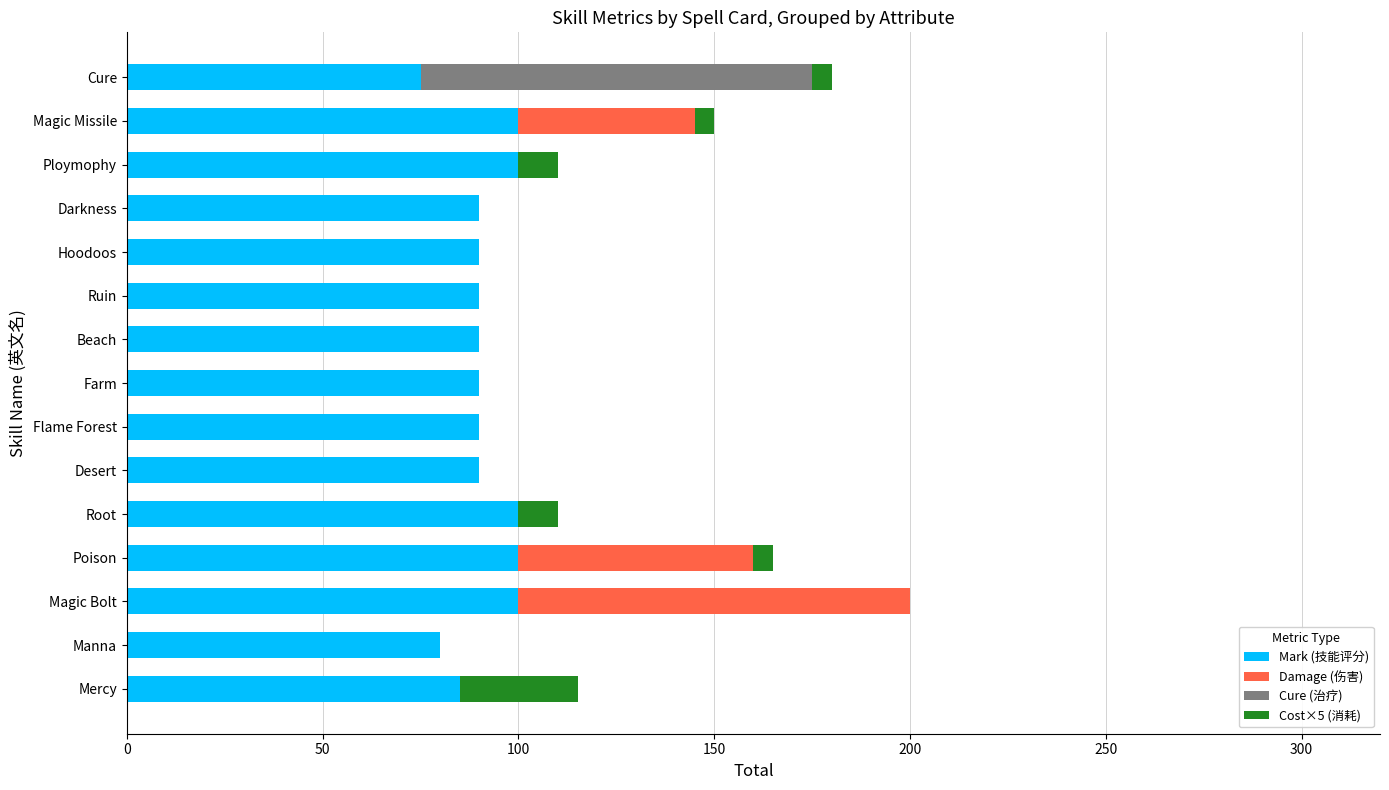

At which category is the sum across all series the highest?

Magic Bolt